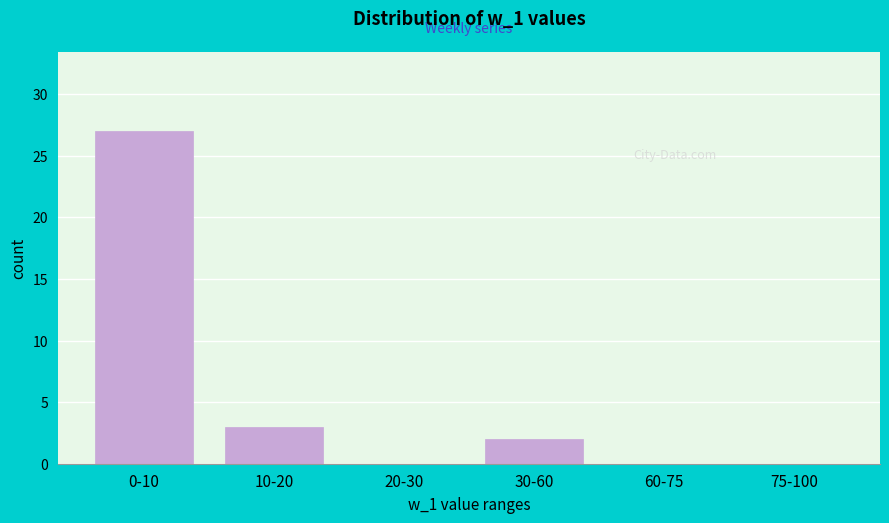

Reading right to left, extract all data points from this chart.

75-100=0	60-75=0	30-60=2	20-30=0	10-20=3	0-10=27